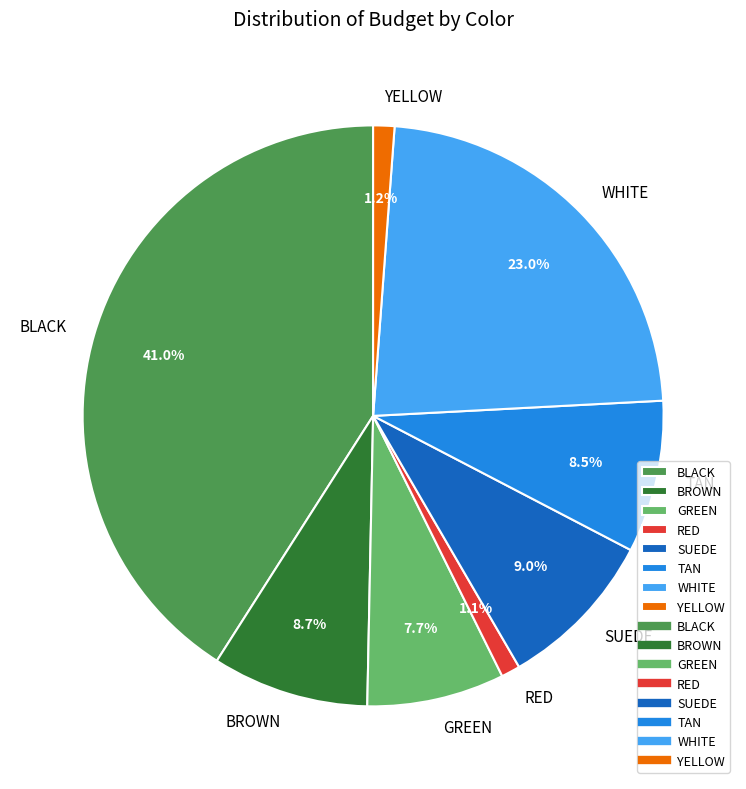

Count the number of slices in the pie.

8